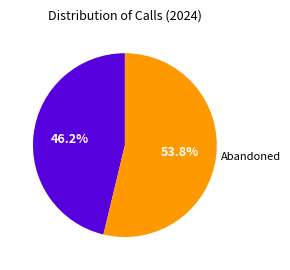

Is there a majority slice in this chart?

Yes